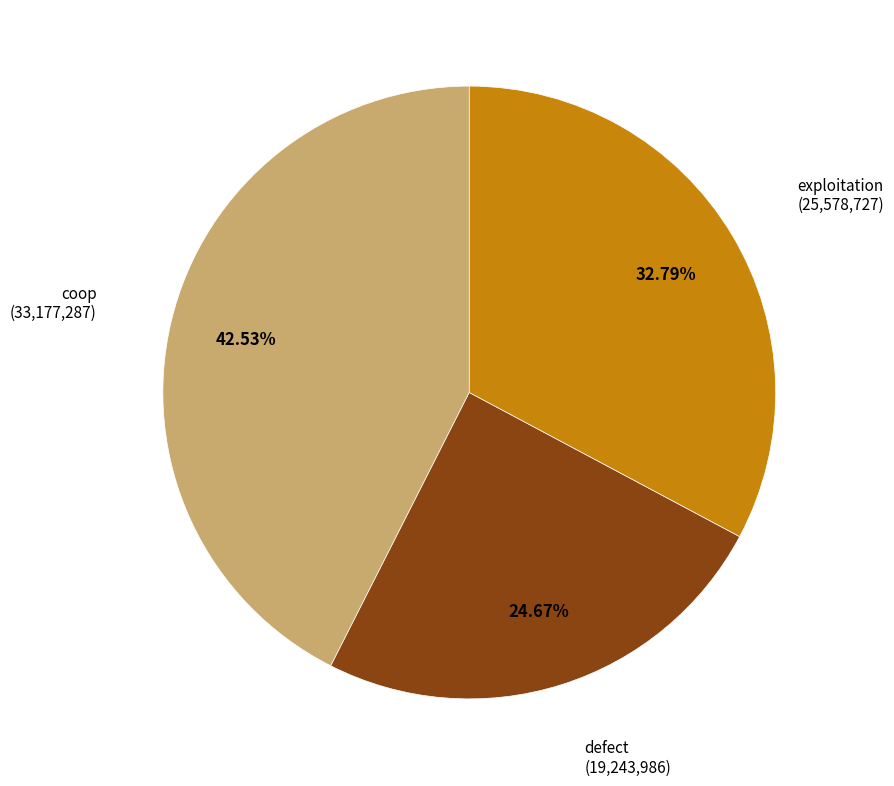

How many segments does this pie chart have?

3